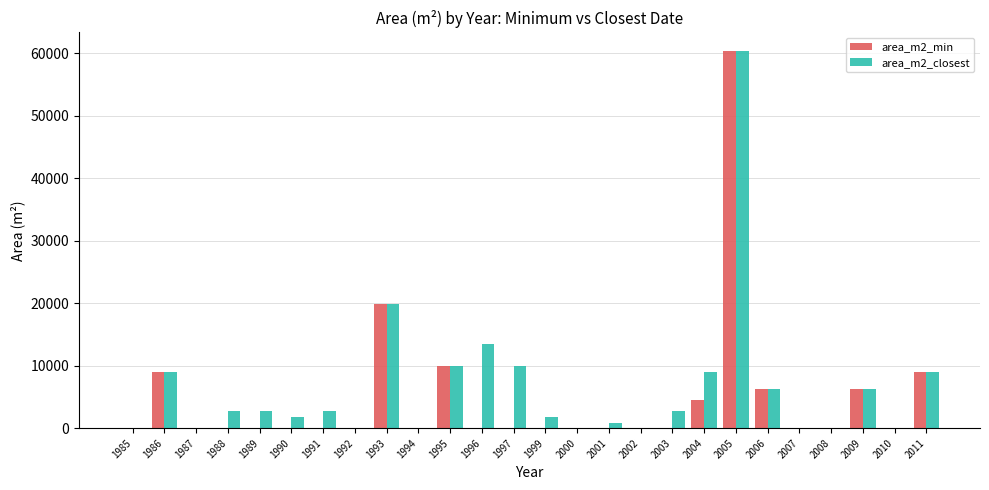

Are the bars grouped side by side (vs. stacked)?

Yes